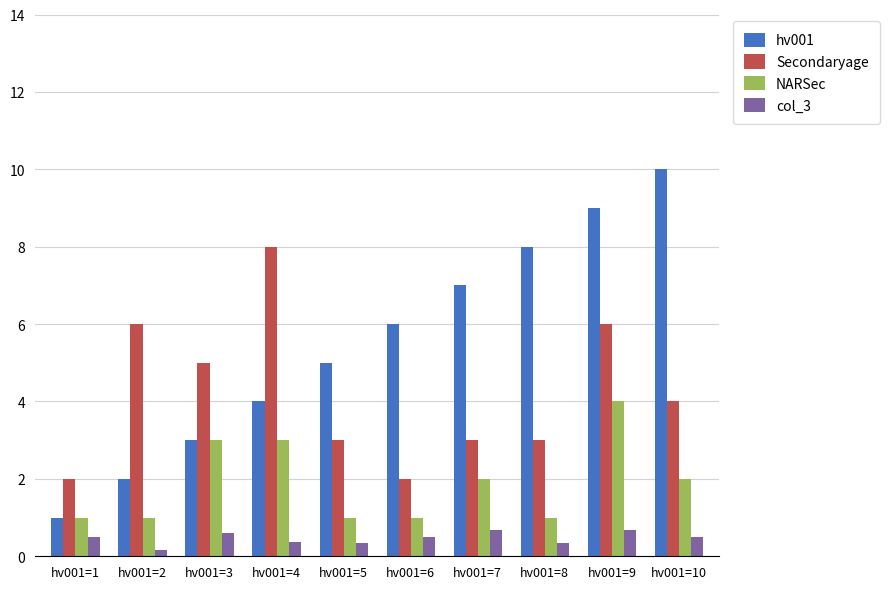

What are all the series names shown in the legend?

hv001, Secondaryage, NARSec, col_3